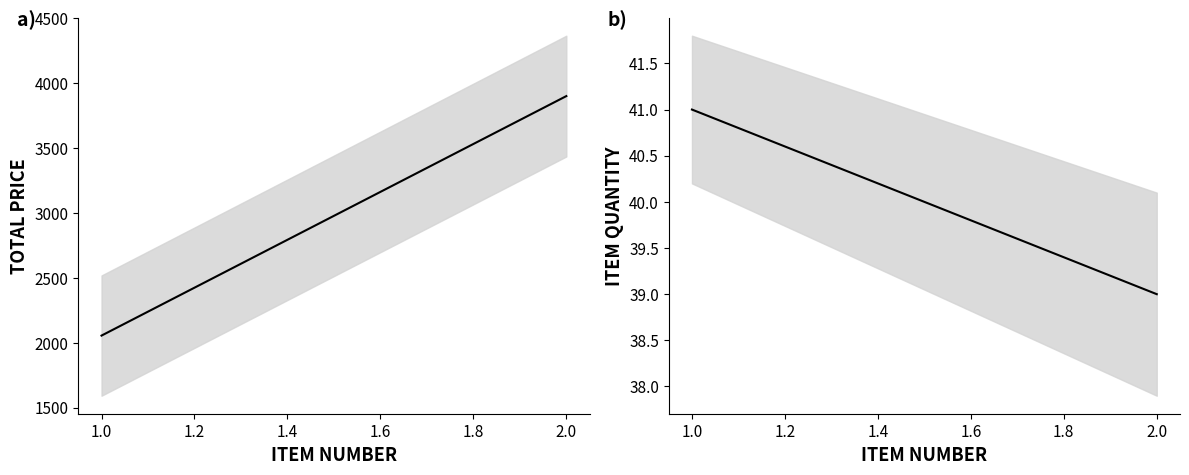

What is the difference between the ITEM NUMBER values at 2 and 1?

1.0